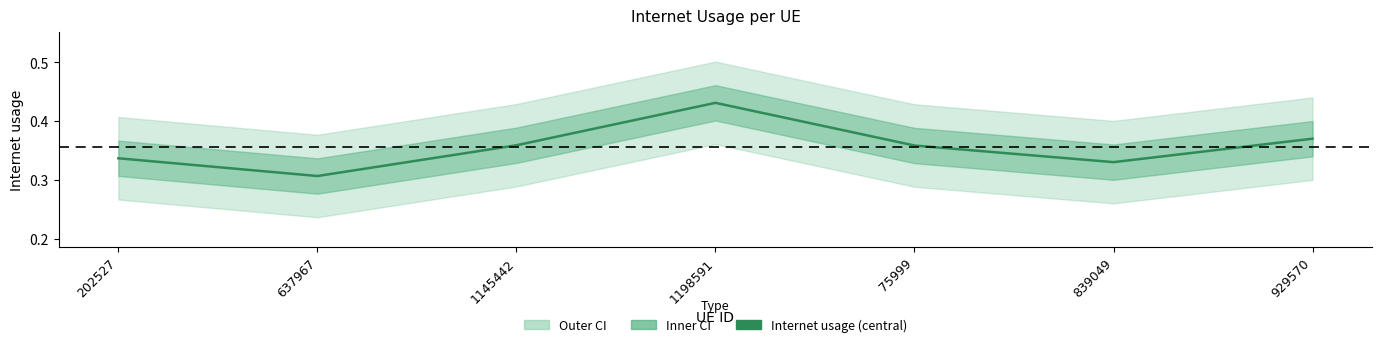

True or false: the data shows 0.3 at 637967.

True